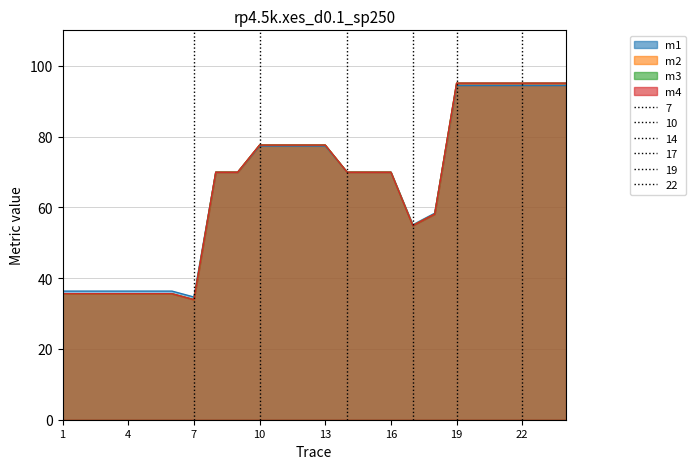

Reading left to right, transcribe all the data shown in this chart.

m1: 36.3	36.3	36.3	36.3	36.3	36.3	34.7	69.9	69.9	77.3	77.3	77.3	77.3	69.9	69.9	69.9	55.1	58.3	94.4	94.4	94.4	94.4	94.4	94.4
m2: 35.6	35.6	35.6	35.6	35.6	35.6	33.9	69.9	69.9	77.6	77.6	77.6	77.6	69.9	69.9	69.9	54.9	58.1	95.0	95.0	95.0	95.0	95.0	95.0
m3: 35.6	35.6	35.6	35.6	35.6	35.6	33.9	69.9	69.9	77.6	77.6	77.6	77.6	69.9	69.9	69.9	54.8	58.1	95.1	95.1	95.1	95.1	95.1	95.1
m4: 35.6	35.6	35.6	35.6	35.6	35.6	33.9	69.9	69.9	77.6	77.6	77.6	77.6	69.9	69.9	69.9	54.8	58.1	95.1	95.1	95.1	95.1	95.1	95.1